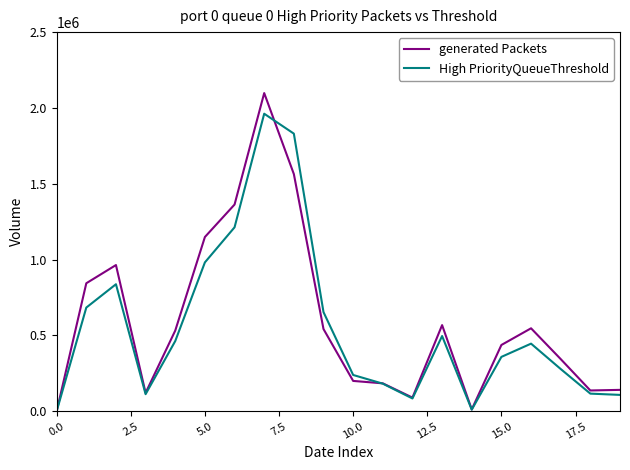

Which series has the largest range (max minus min)?

generated Packets